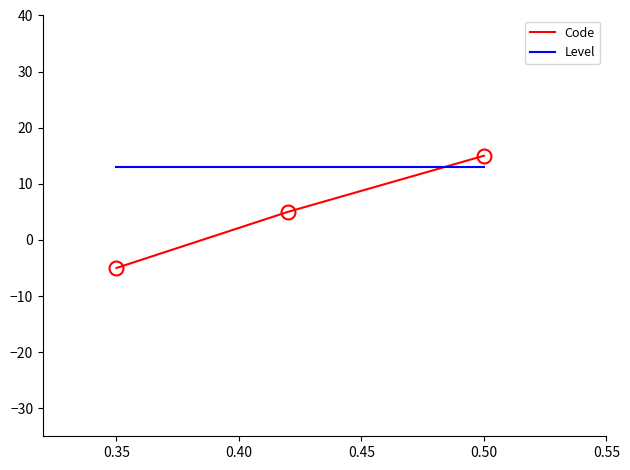

What is the sum of all Level values?

39